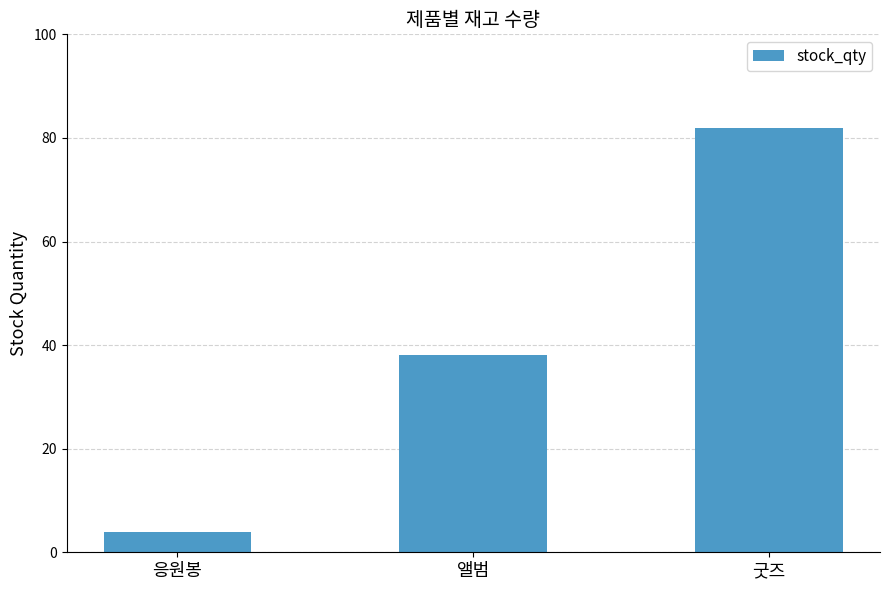

What position from the right is 굿즈?

1